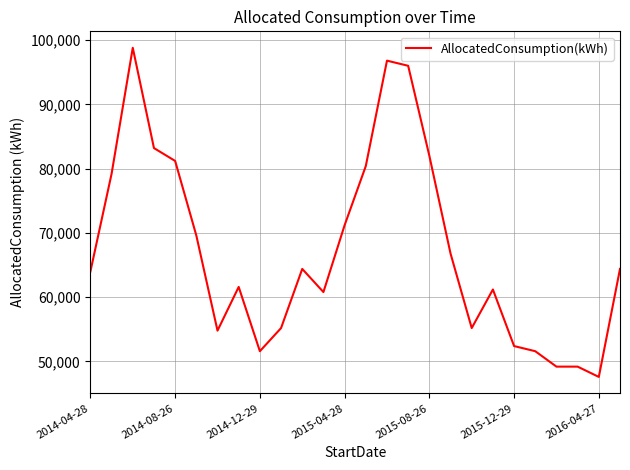

What is the minimum value shown in the chart?

47600